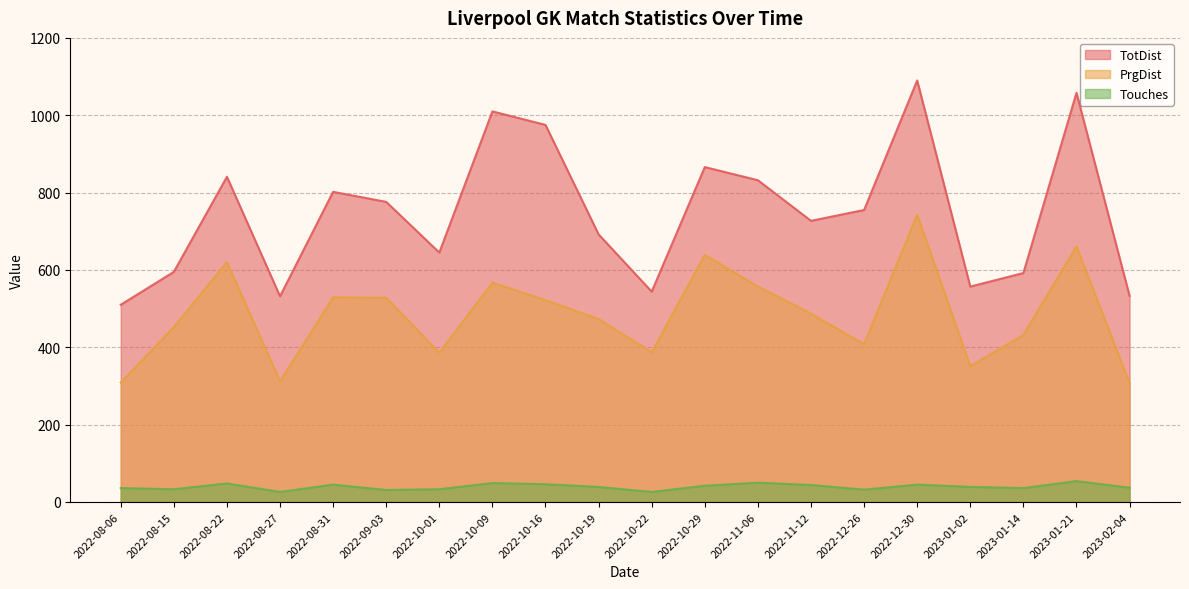

True or false: PrgDist and TotDist intersect in this chart.

False